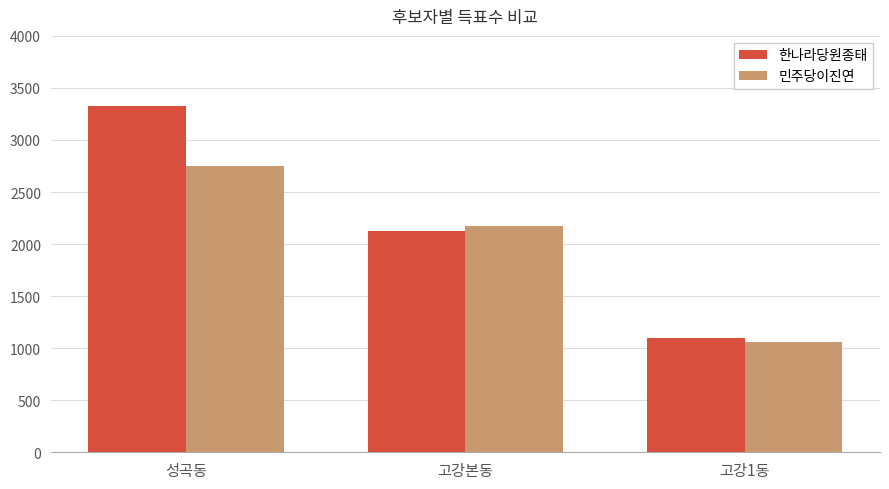

What is the average value of the 민주당이진연 series?

1993